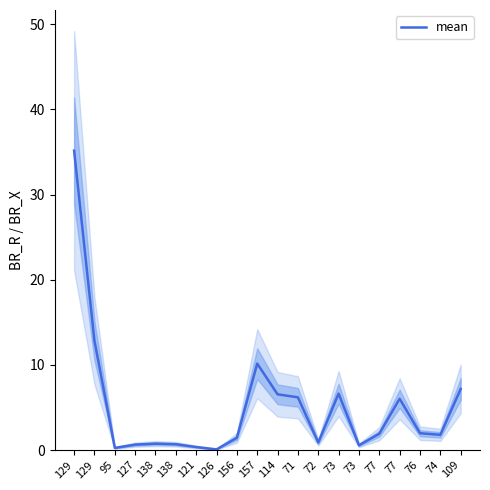

Reading right to left, transcribe all the data shown in this chart.

109=7.2	74=1.8	76=2.0	77=6.0	77=1.9	73=0.6	73=6.6	72=0.9	71=6.2	114=6.5	157=10.2	156=1.4	126=0.1	121=0.4	138=0.7	138=0.8	127=0.6	95=0.2	129=12.8	129=35.2